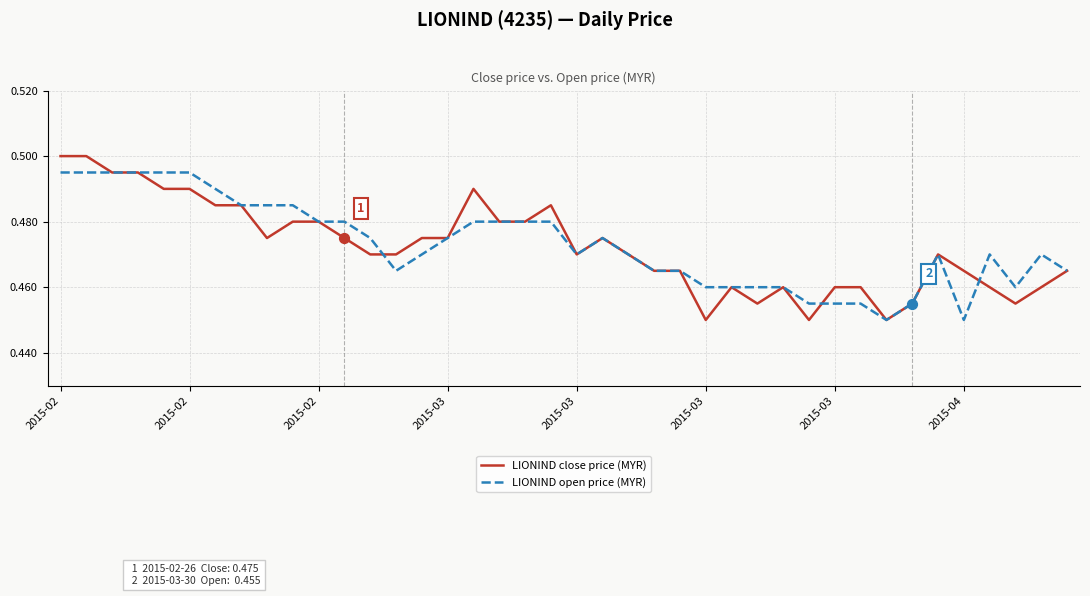

List the series in order of their peak value, lowest first.

LIONIND open price (MYR), LIONIND close price (MYR)